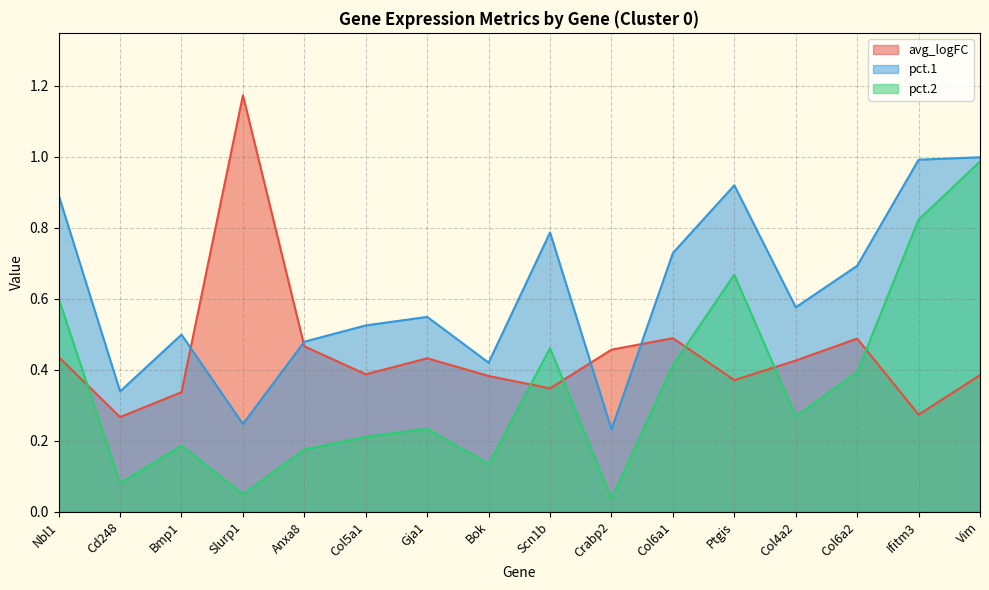

What is the label of the 2nd point from the right?

Ifitm3